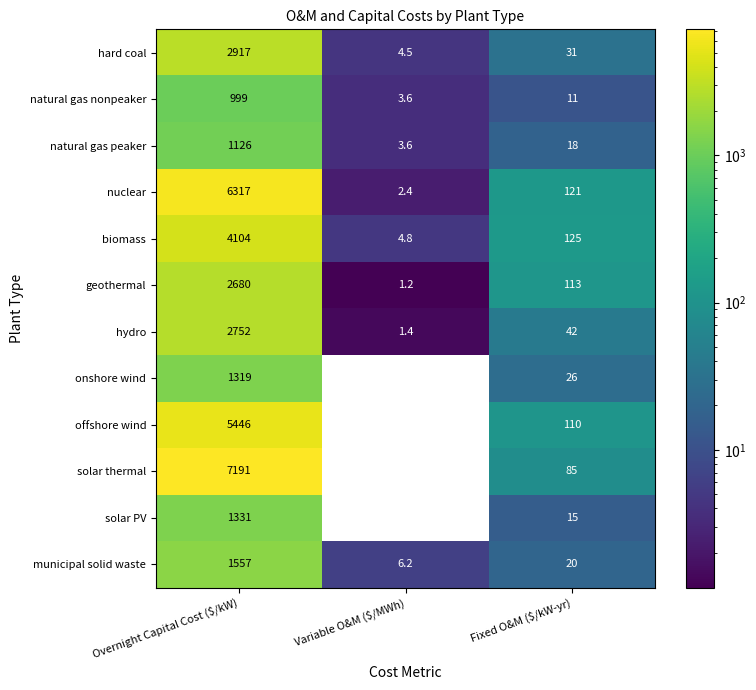

Which series has the widest spread of values?

solar thermal